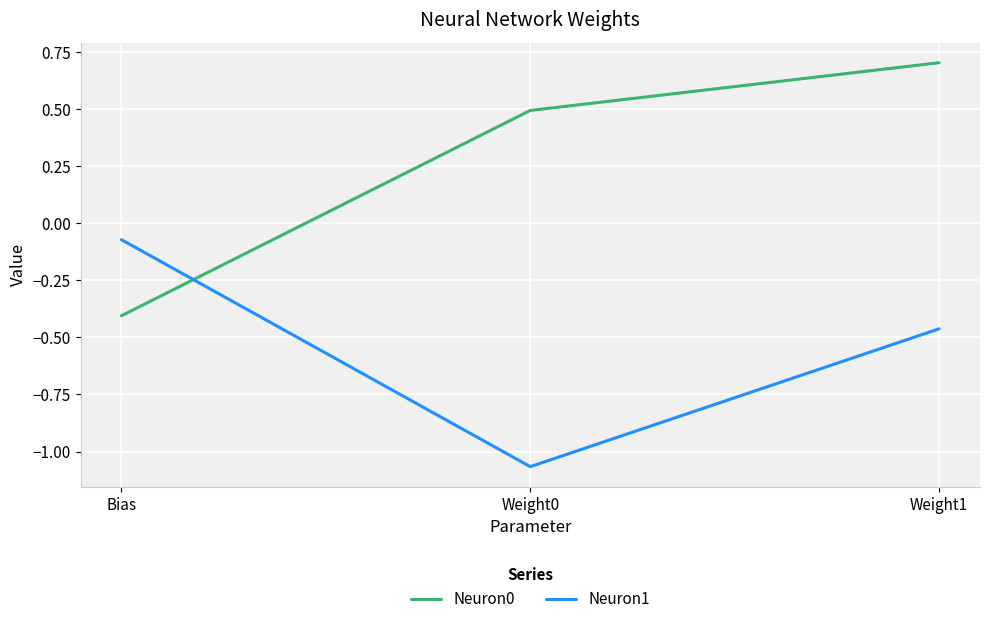

Is it true that Neuron0 equals 0.7 at Weight0?

False